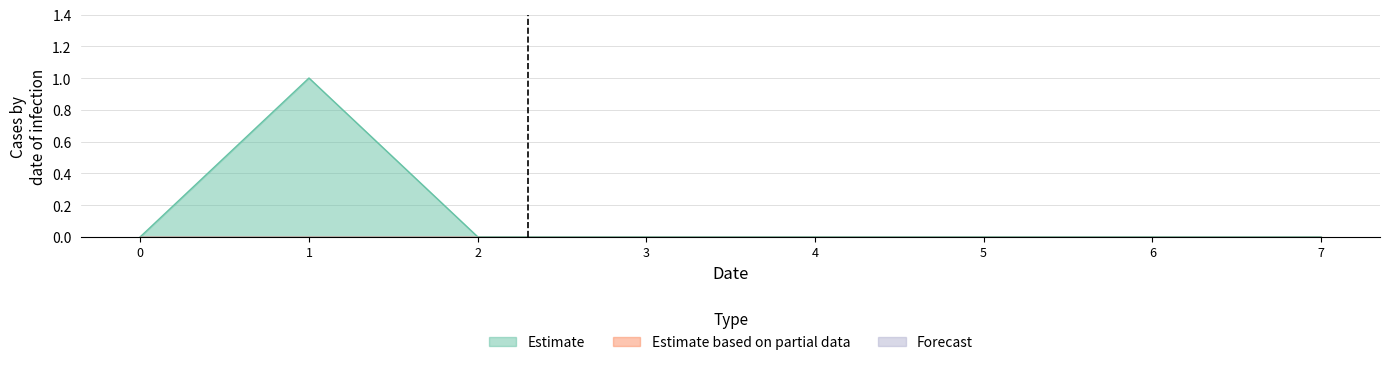

List the series in order of their peak value, highest first.

Estimate, Estimate based on partial data, Forecast